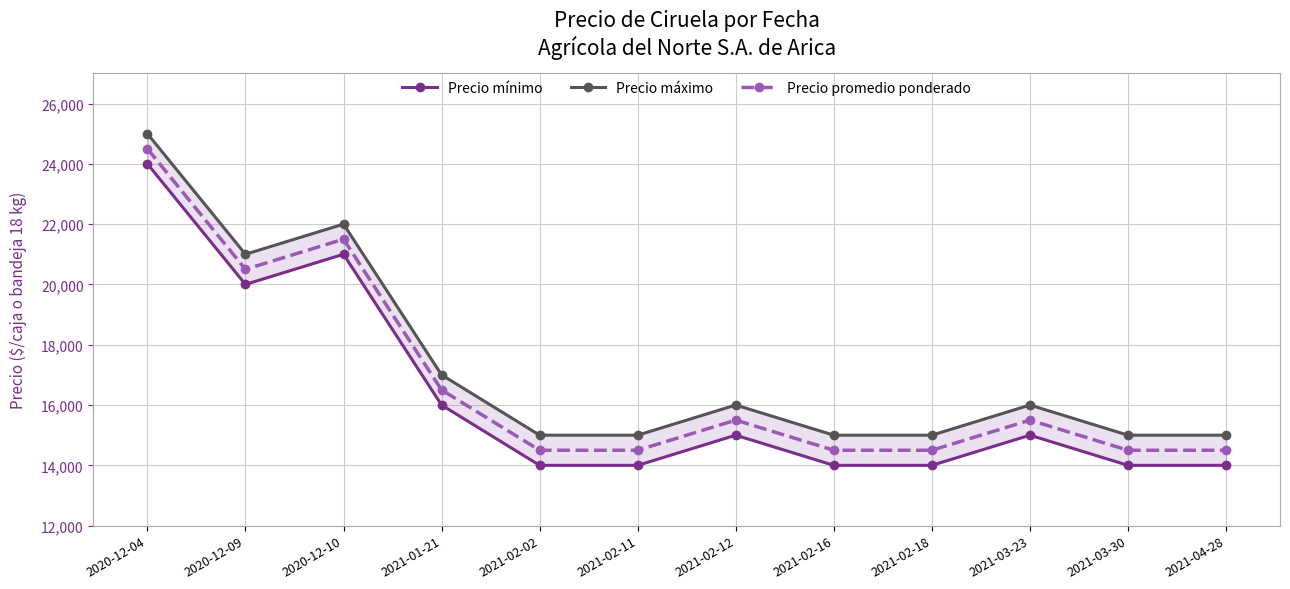

At 2021-02-11, list the series in order from largest to smallest.

Precio máximo, Precio promedio ponderado, Precio mínimo